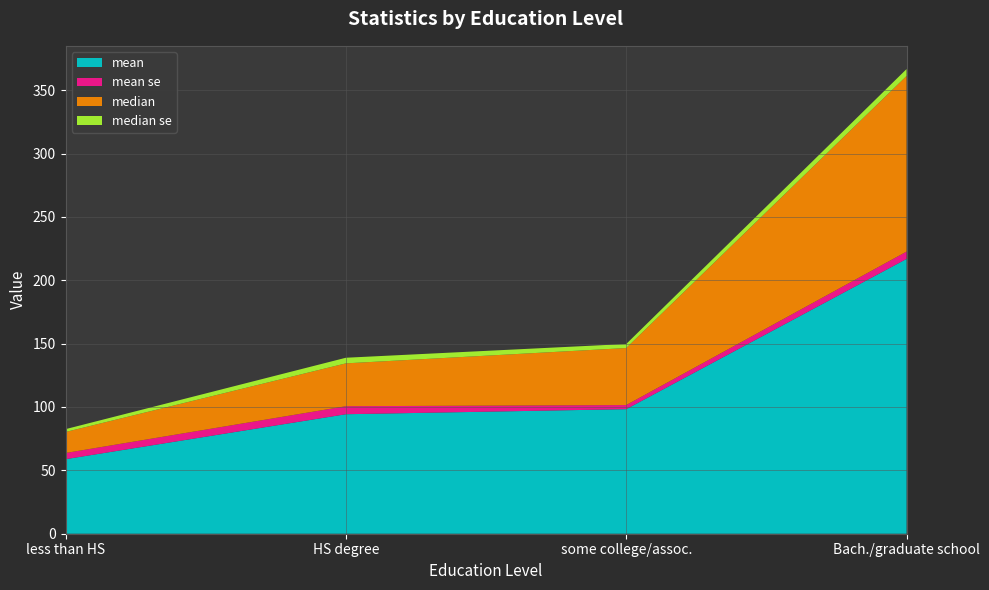

Reading left to right, what are all the values shown in this chart?

mean: less than HS=58.8	HS degree=94.3	some college/assoc.=98.3	Bach./graduate school=216.9
mean se: less than HS=4.9	HS degree=6.3	some college/assoc.=3.2	Bach./graduate school=5.8
median: less than HS=16.6	HS degree=33.8	some college/assoc.=45.0	Bach./graduate school=138.6
median se: less than HS=2.2	HS degree=4.4	some college/assoc.=3.2	Bach./graduate school=5.5